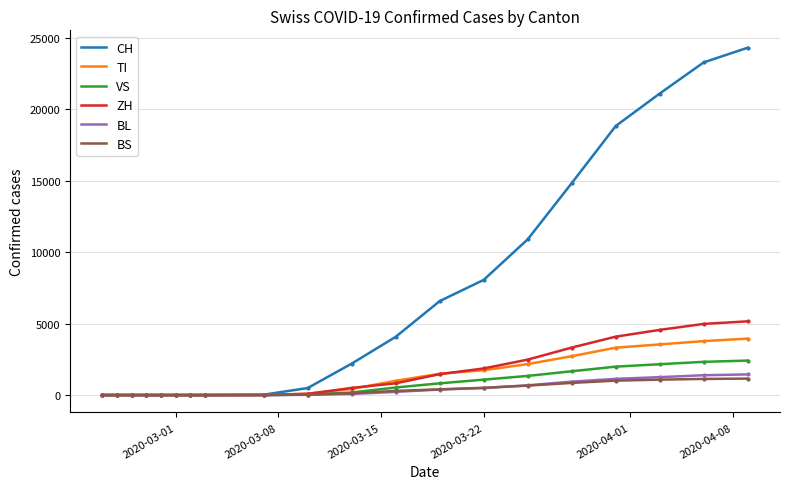

What is the maximum value for BS?

1152